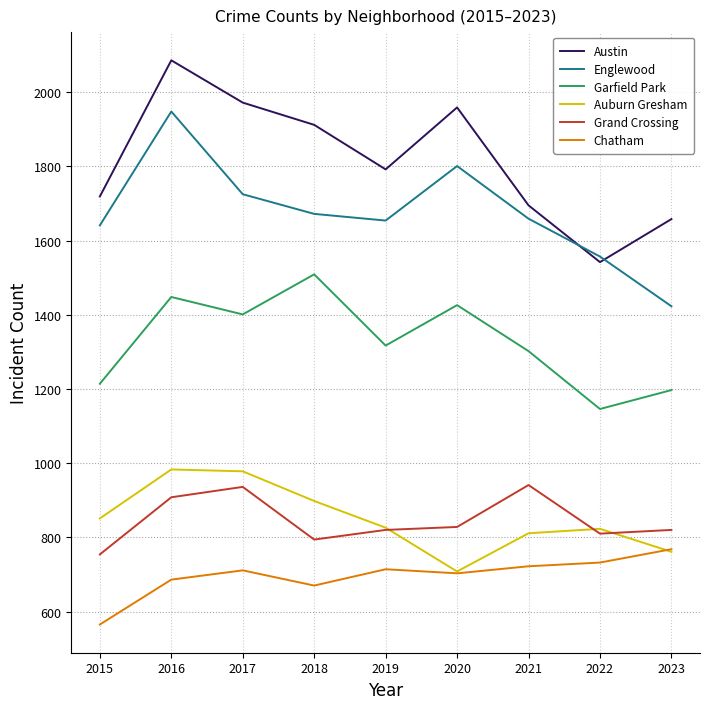

At which label does Garfield Park first exceed 1317?

2016